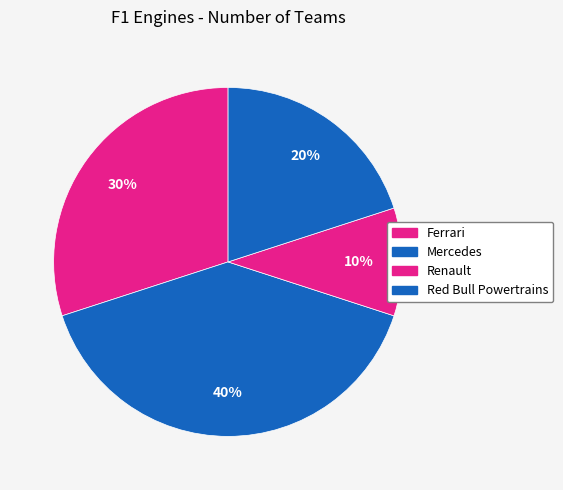

What is the ratio of the value at Renault to the value at Red Bull Powertrains?

0.5